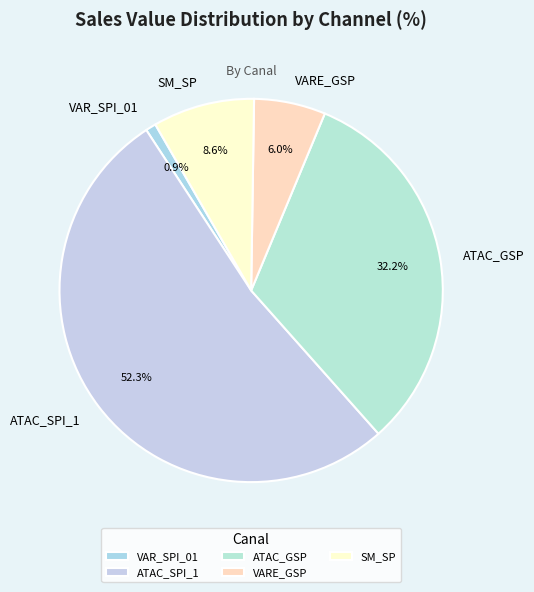

Is it true that VARE_GSP is 6% of the pie?

True